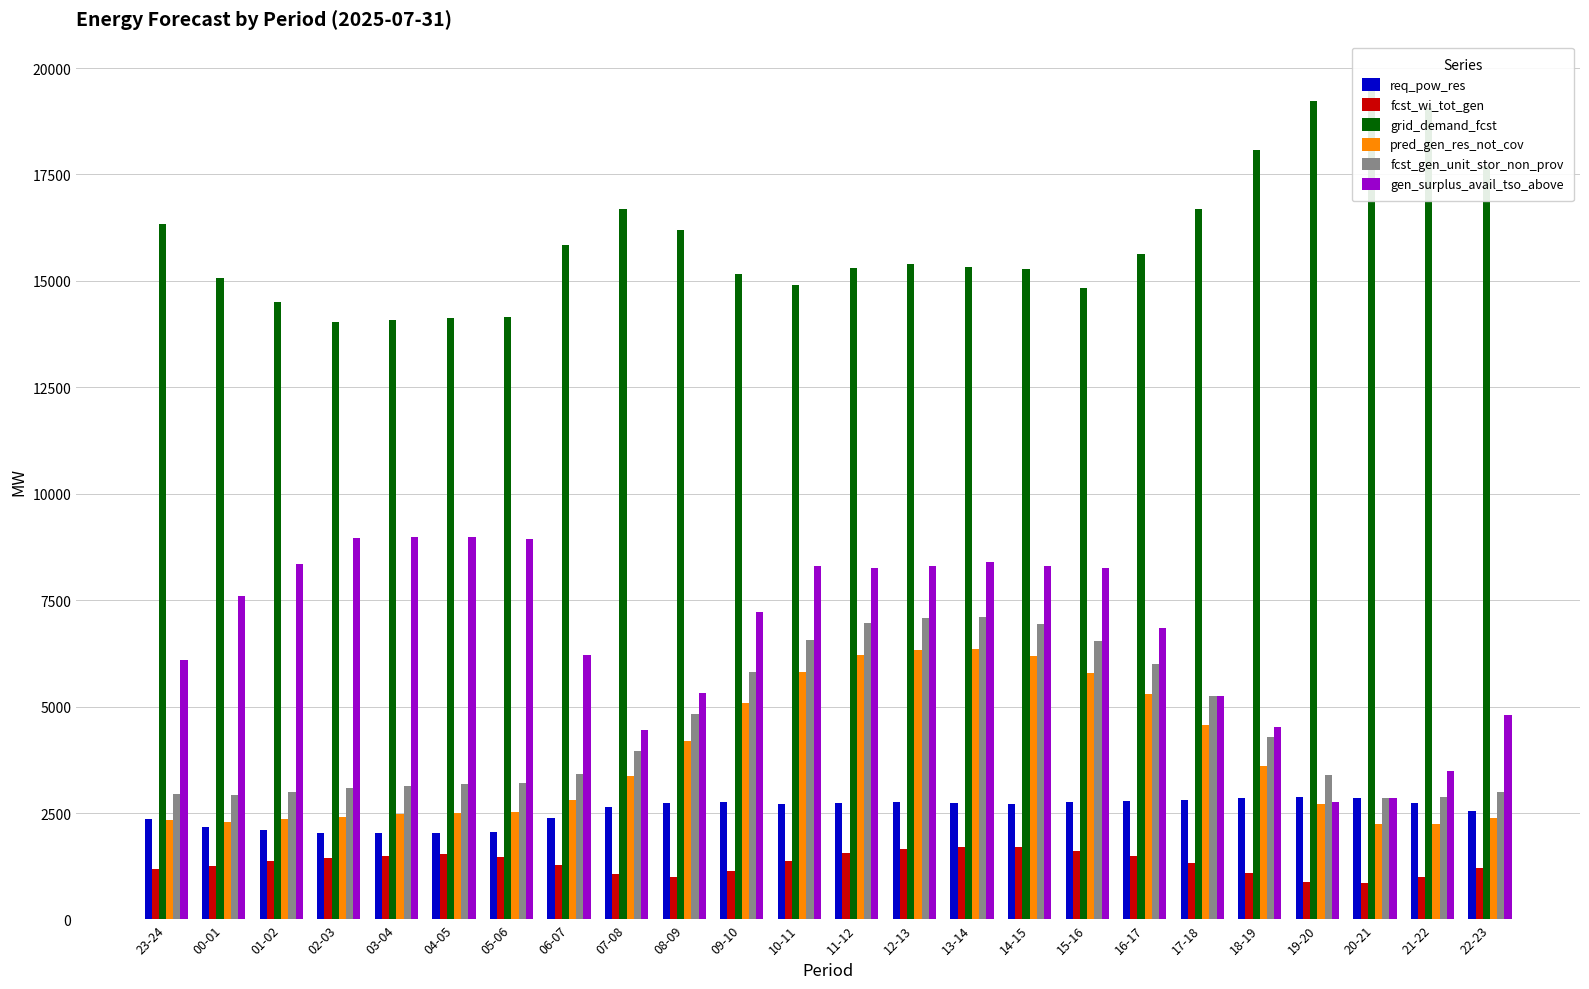

Which series has the largest total across all categories?

grid_demand_fcst